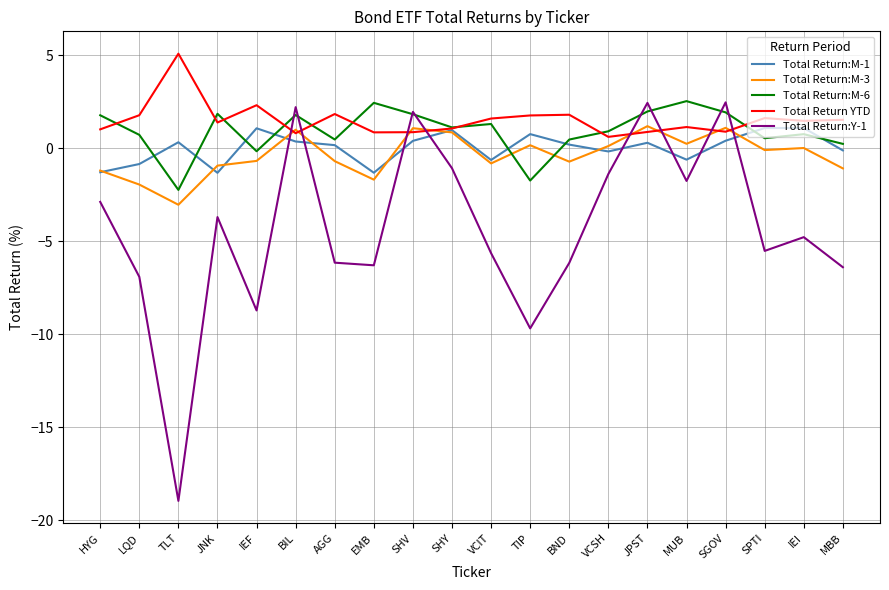

Is the value of Total Return:M-6 at TLT greater than the value of Total Return:M-3 at BIL?

No